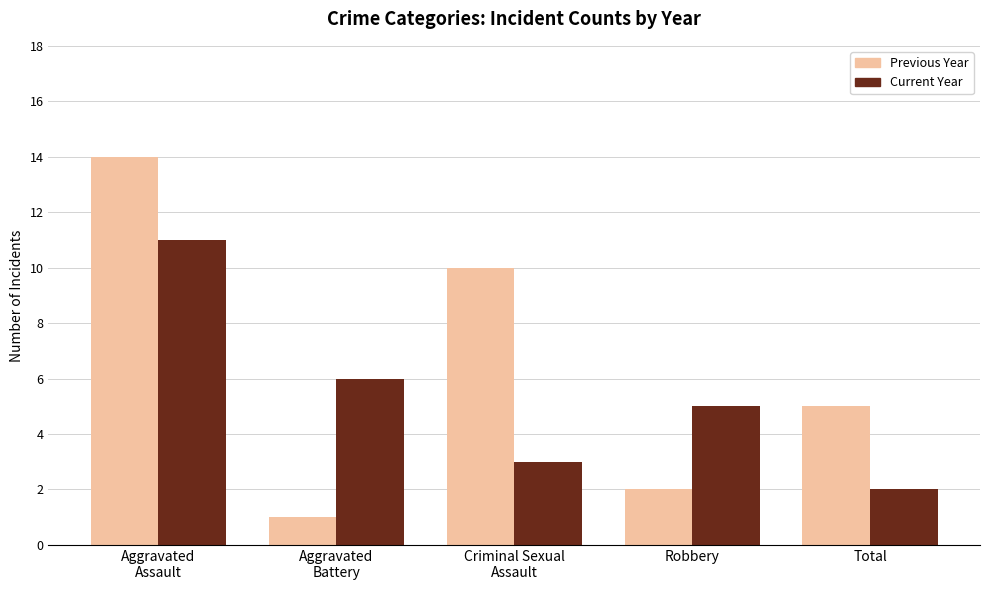

What is the difference between the highest and lowest values at Robbery?

3